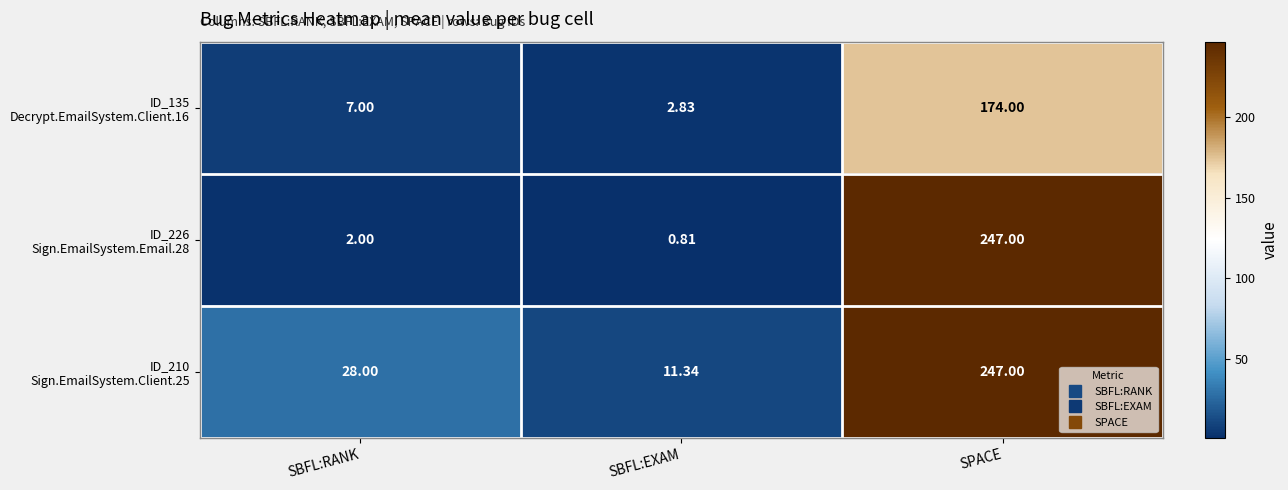

At which category does the chart reach its peak across all series?

SPACE